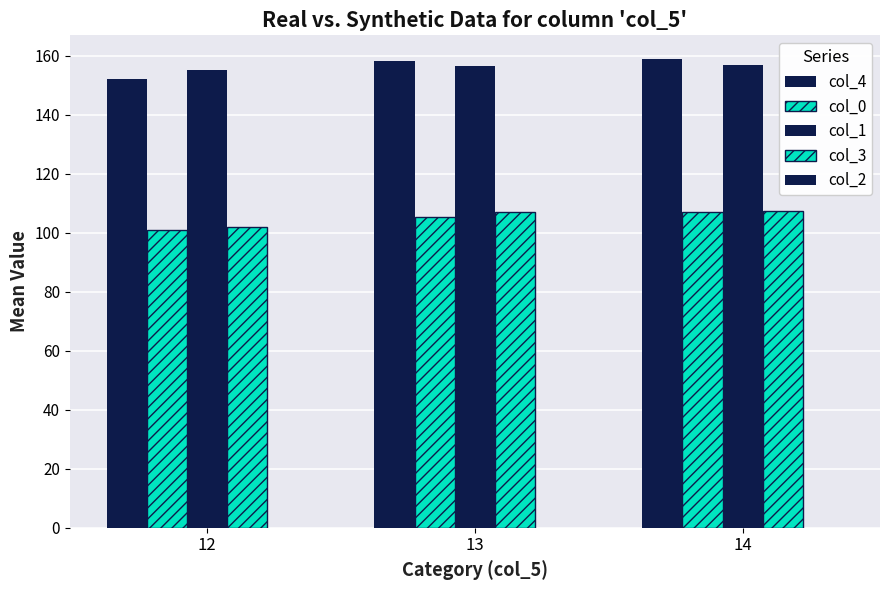

Are the bars grouped side by side (vs. stacked)?

Yes